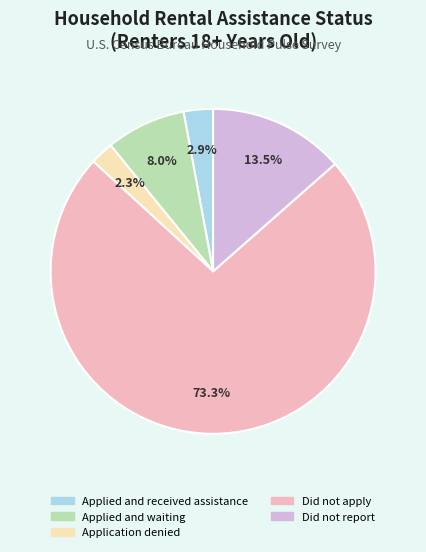

Which has a higher value, Did not report or Did not apply?

Did not apply